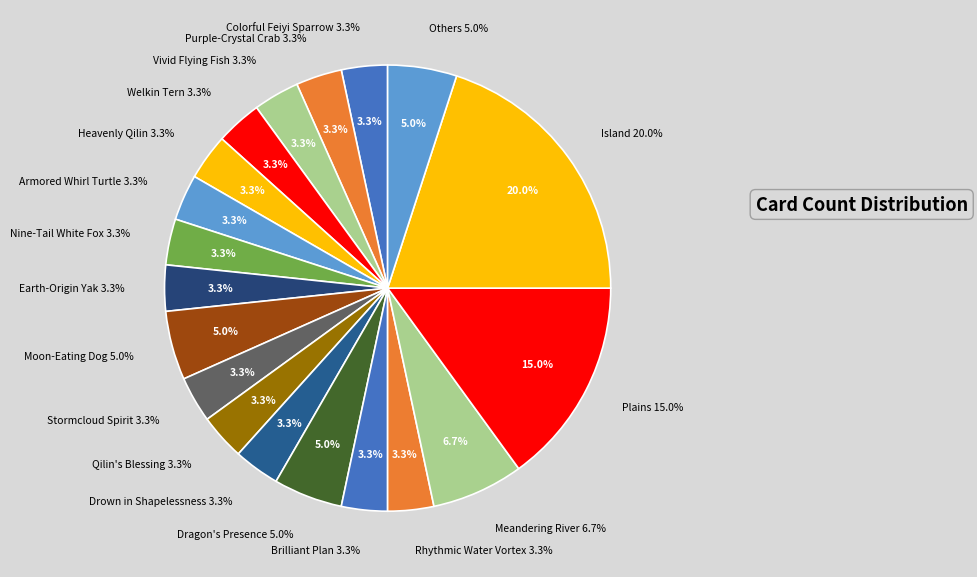

To the nearest percent, what is the combined percentage of Nine-Tail White Fox and Dragon's Presence?

8%